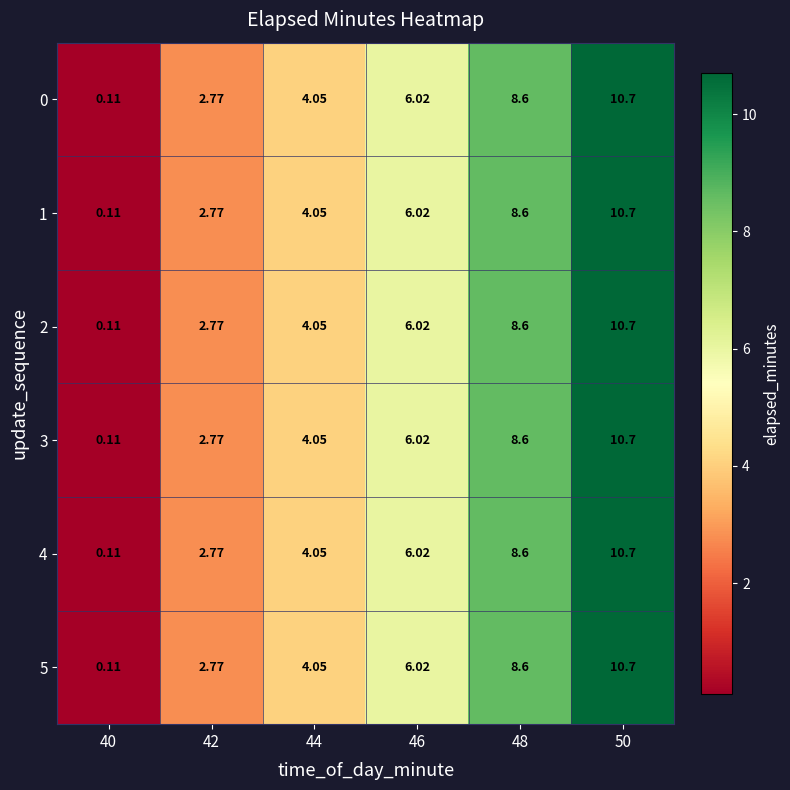

Is the value of 5 at 40 greater than the value of 4 at 44?

No